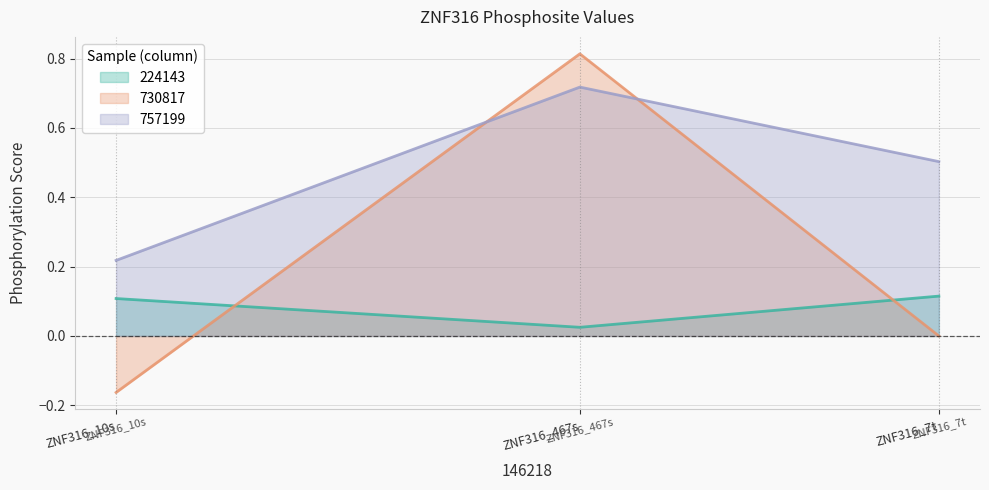

Which category has the highest value across all series?

ZNF316_467s